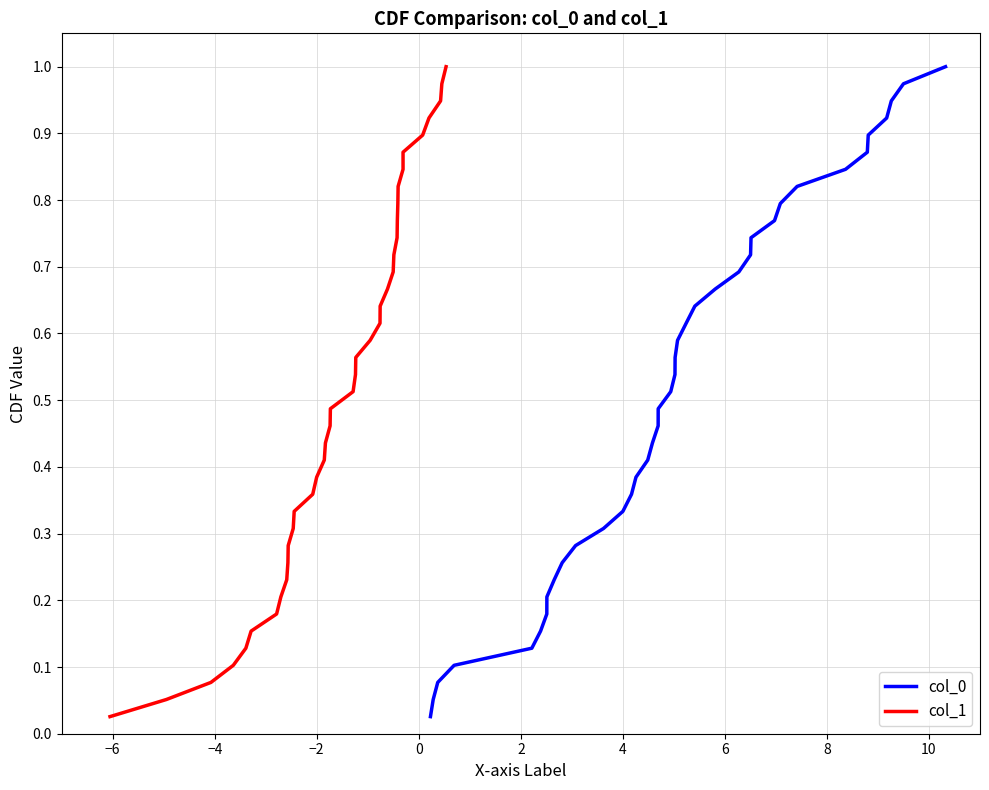

Which series has the largest range (max minus min)?

col_0